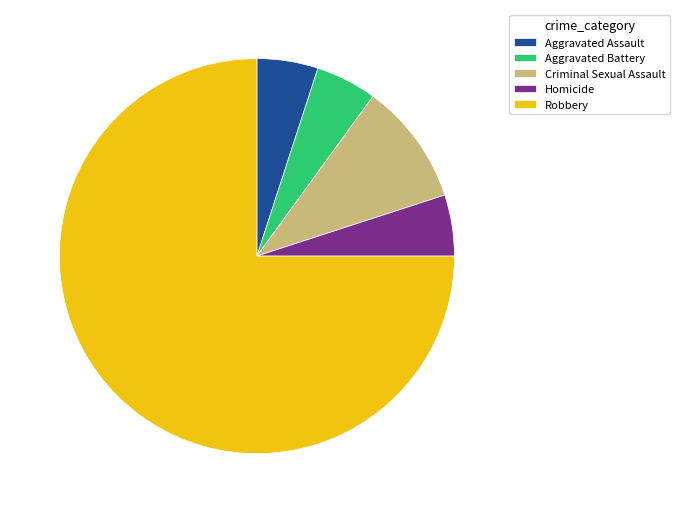

Which category has the biggest portion of the pie?

Robbery